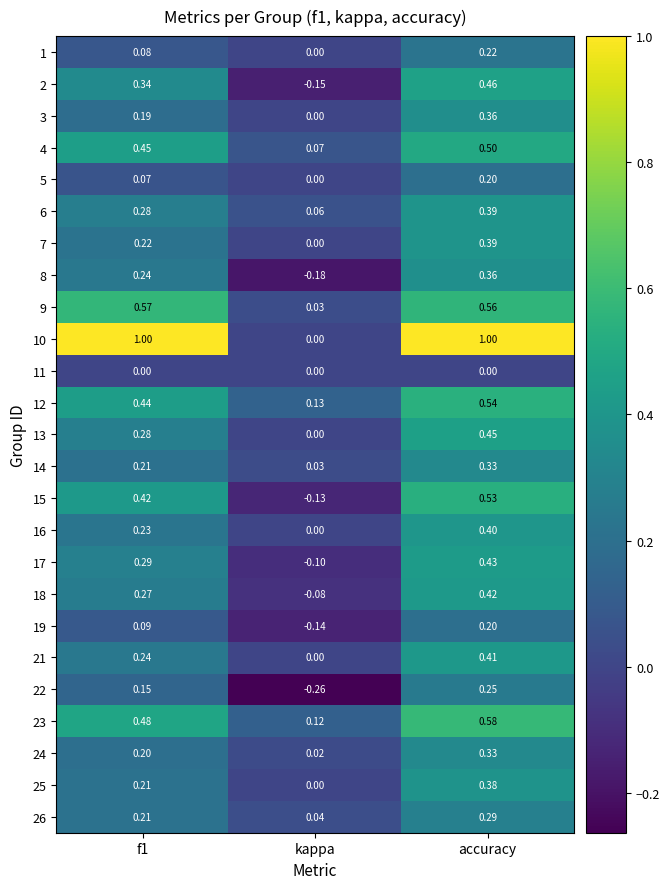

At which label is 13 closest to 0?

kappa